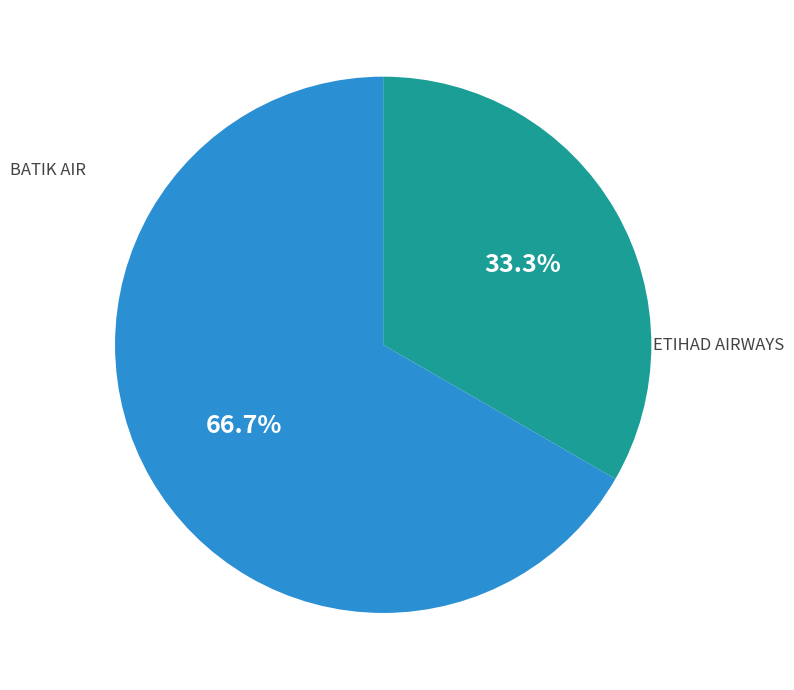

Does any single category account for the majority?

Yes